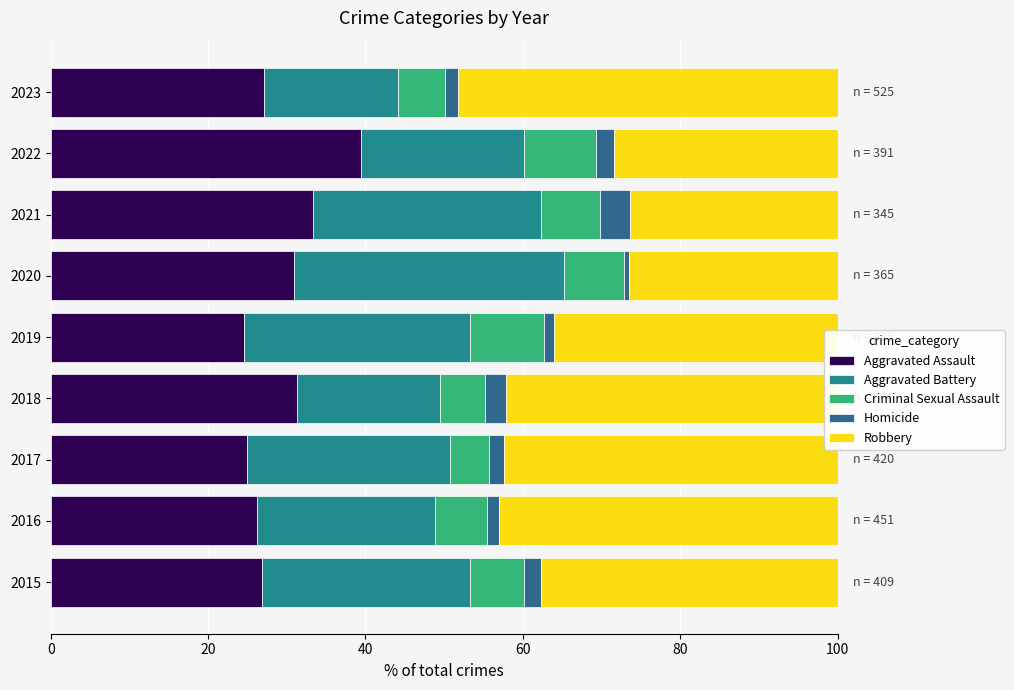

How many series are shown in this chart?

5